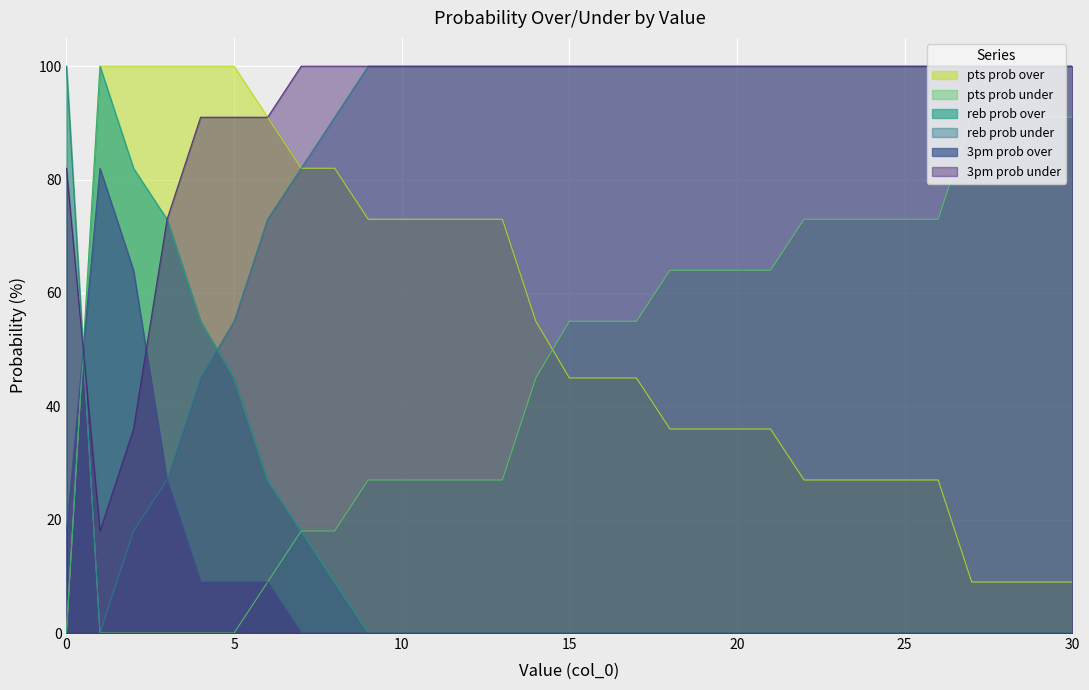

Which series ends up on top after the final intersection of 3pm prob under and reb prob under?

3pm prob under